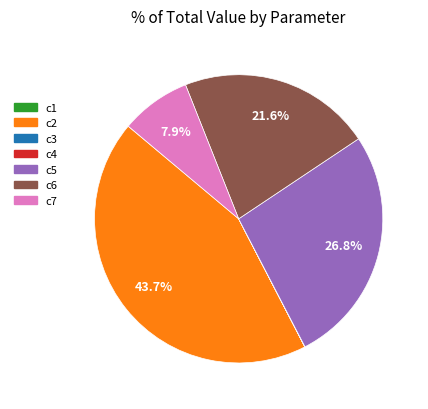

Is c6 the majority of the pie?

No